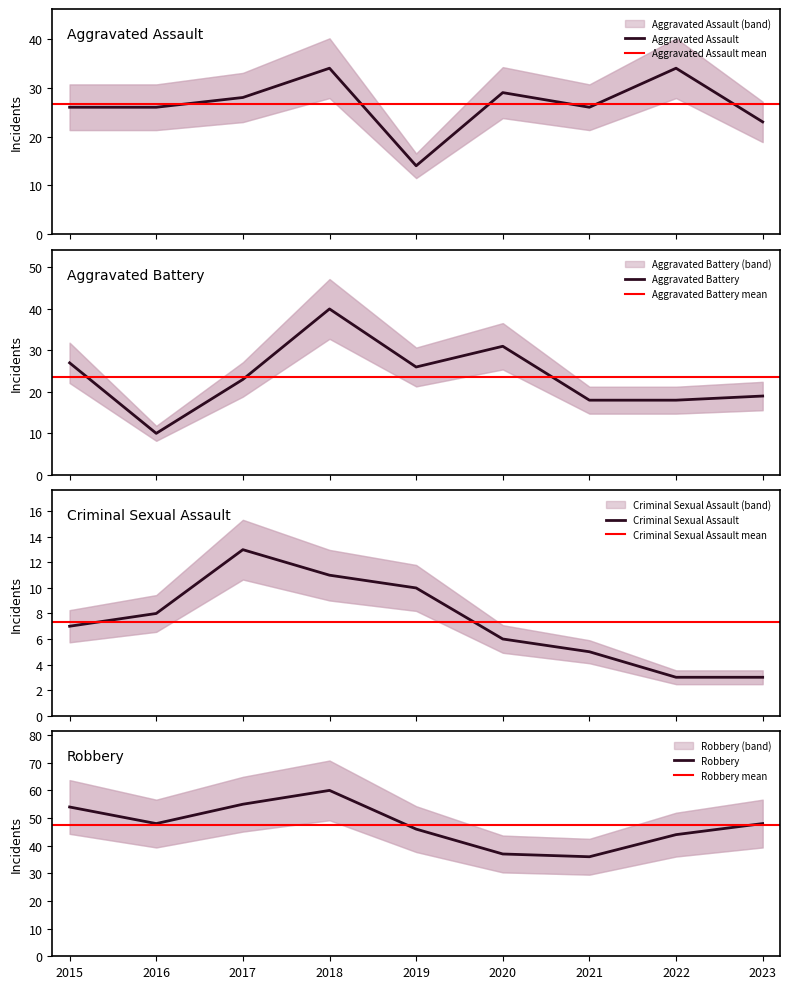

How many lines are shown in the chart?

4